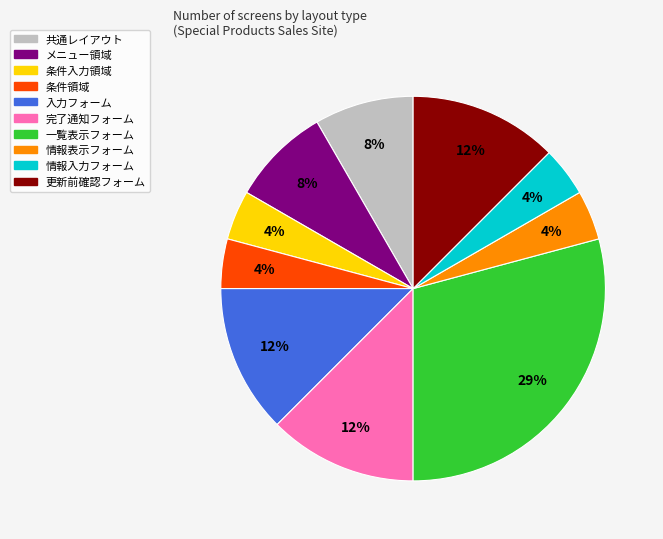

Count the number of slices in the pie.

10